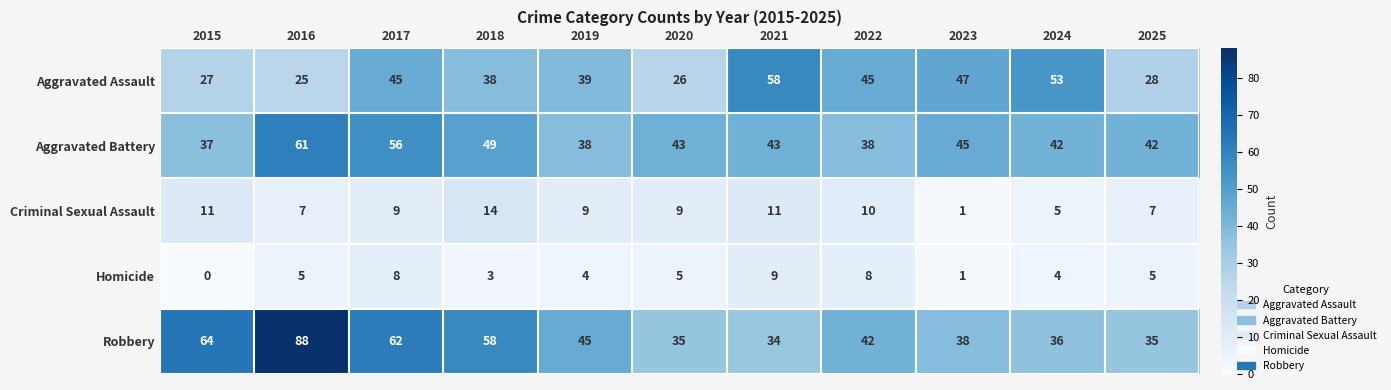

Which category has the highest value across all series?

2016